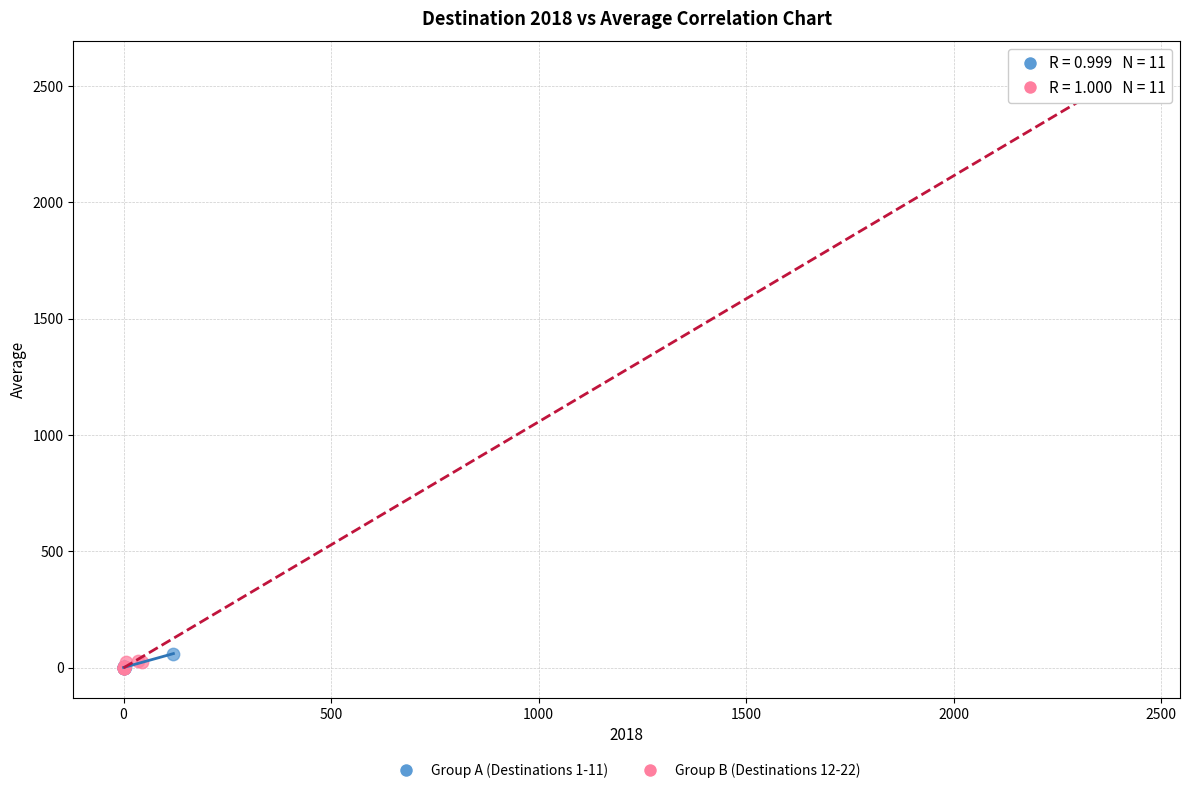

Which series reaches the maximum Y coordinate?

Group B (Destinations 12-22)